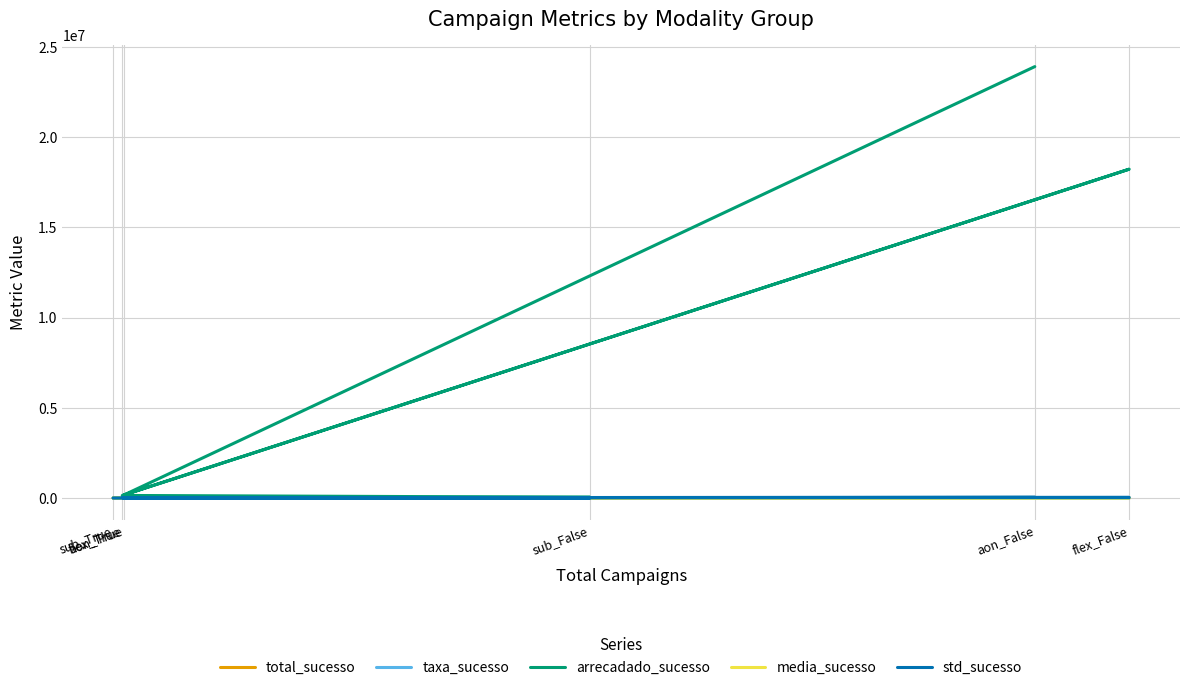

What are all the series names shown in the legend?

total_sucesso, taxa_sucesso, arrecadado_sucesso, media_sucesso, std_sucesso